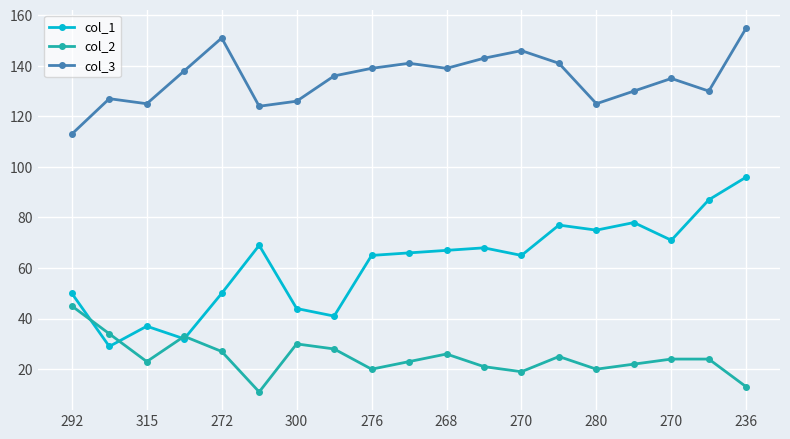

Which series has the largest total across all categories?

col_3